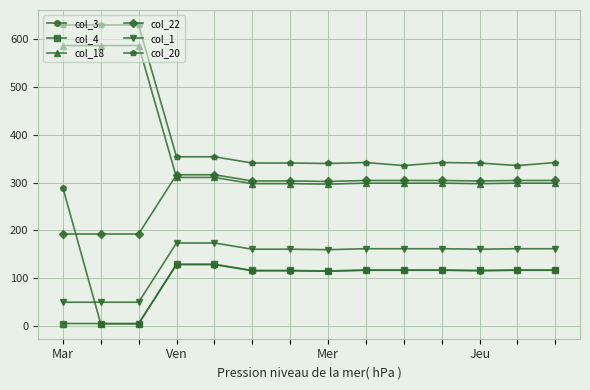

What is the value of the col_4 point at the 7th from the left?

115.9